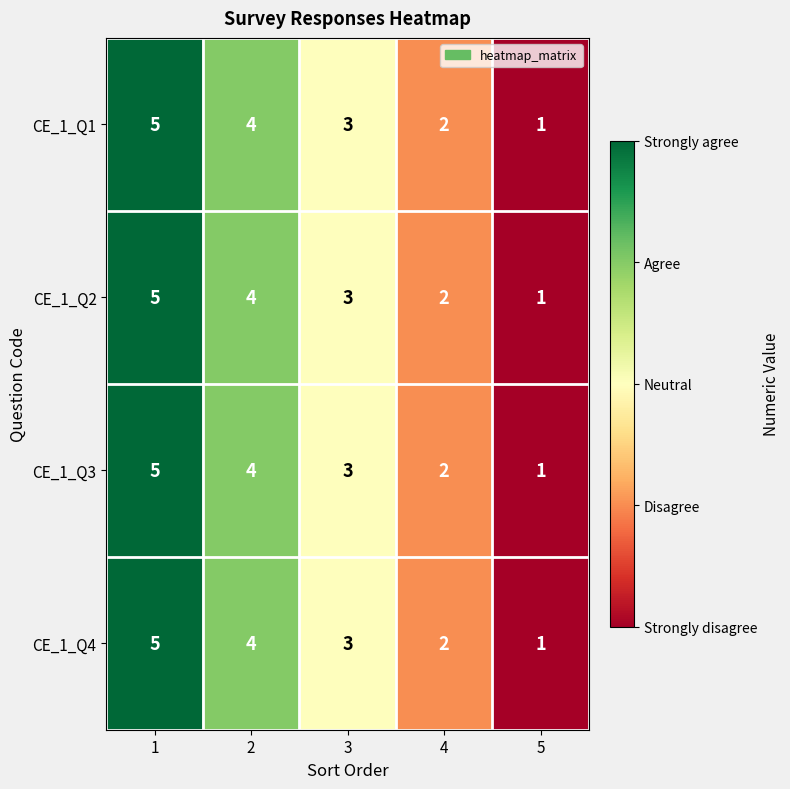

Where is CE_1_Q3 nearest to the value 3?

3